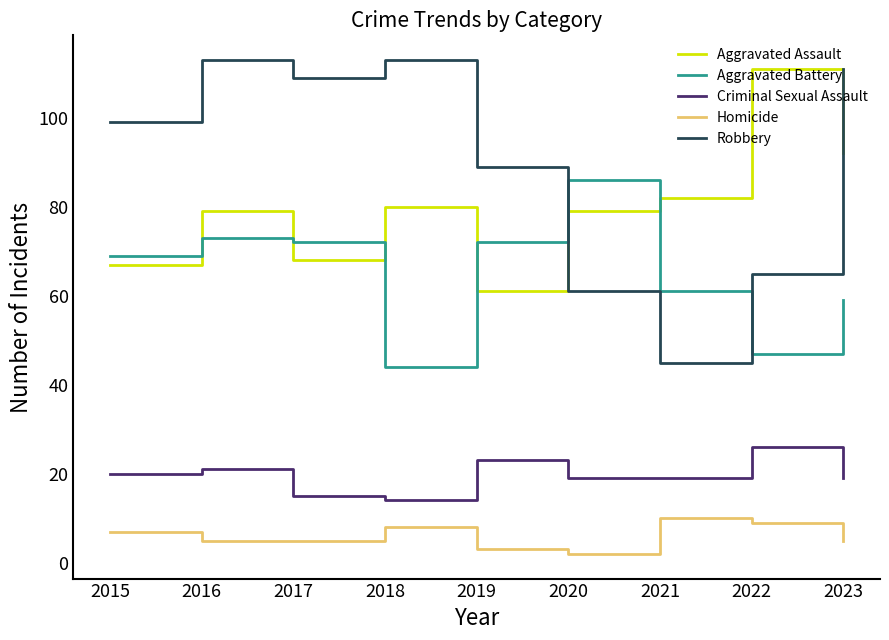

How many values in the Aggravated Battery series are below 69?

4